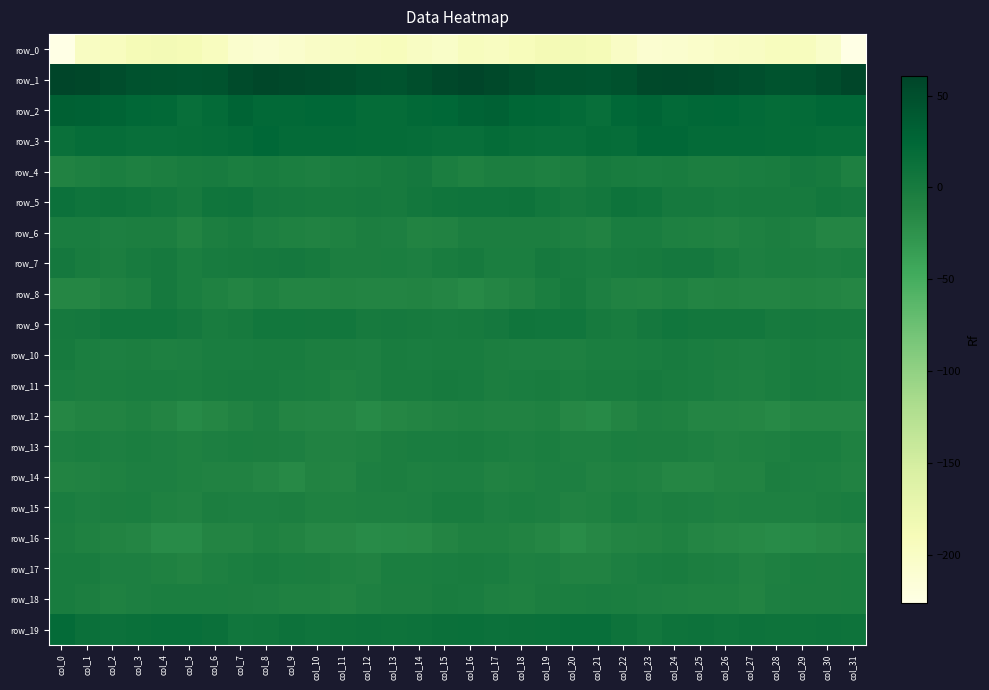

Where does the row_1 series first go above 51?

col_0